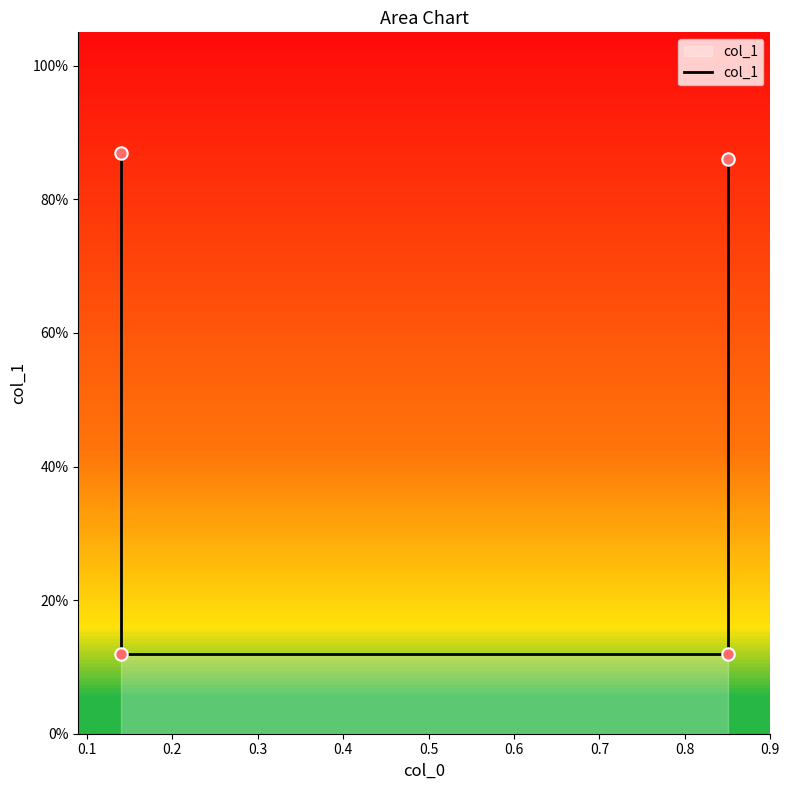

What is the change in value from 0.1 to 0.3?

+0.7